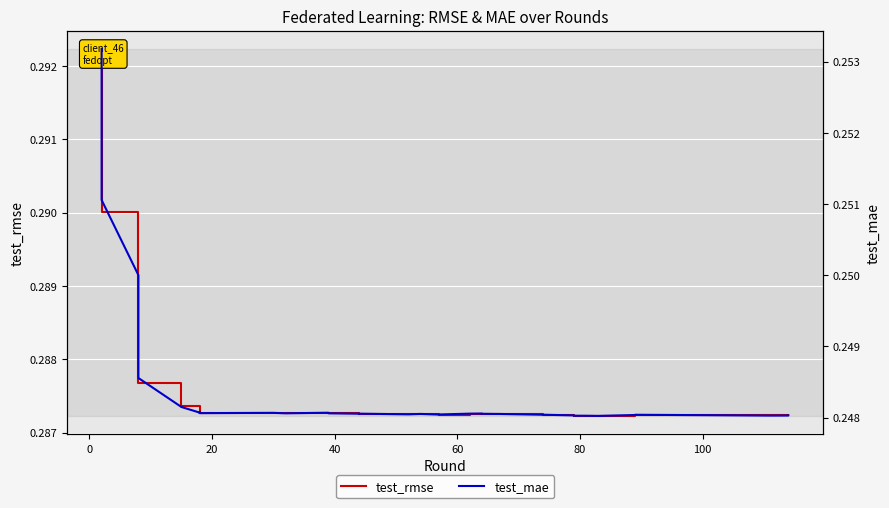

What are all the series names shown in the legend?

test_rmse, test_mae